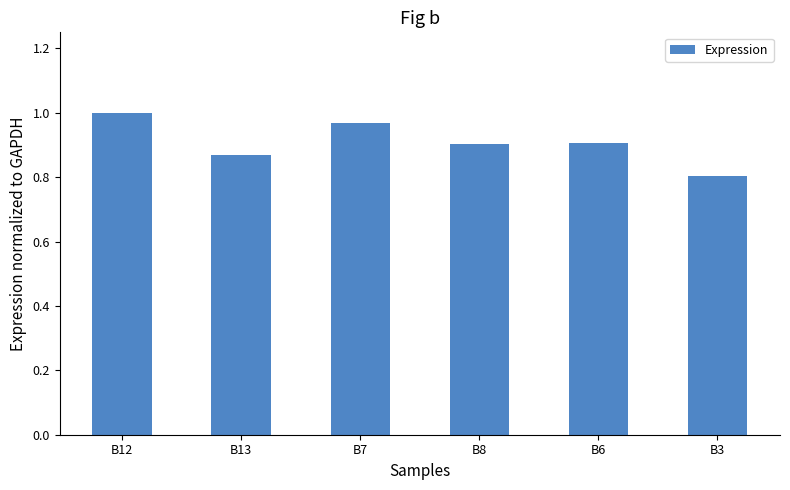

What is the sum of all values?

5.4